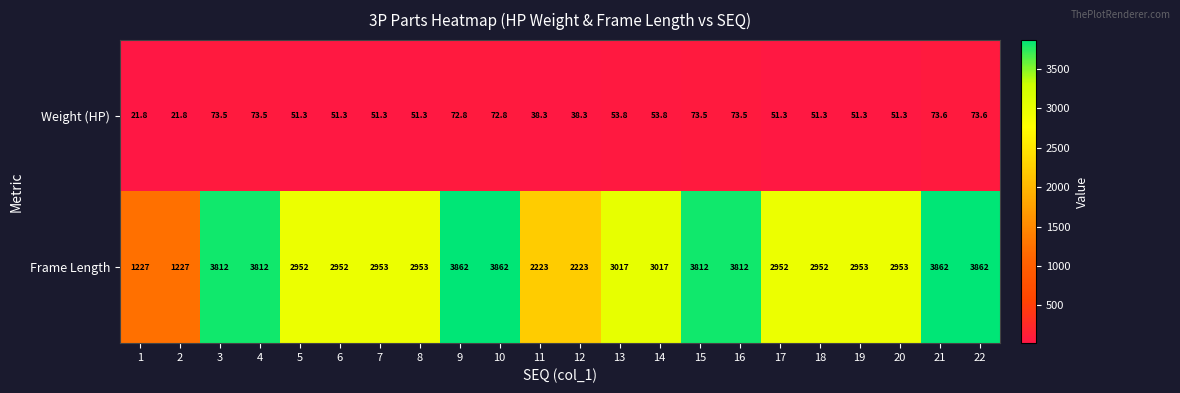

List the series in order of their peak value, highest first.

Frame Length, Weight (HP)